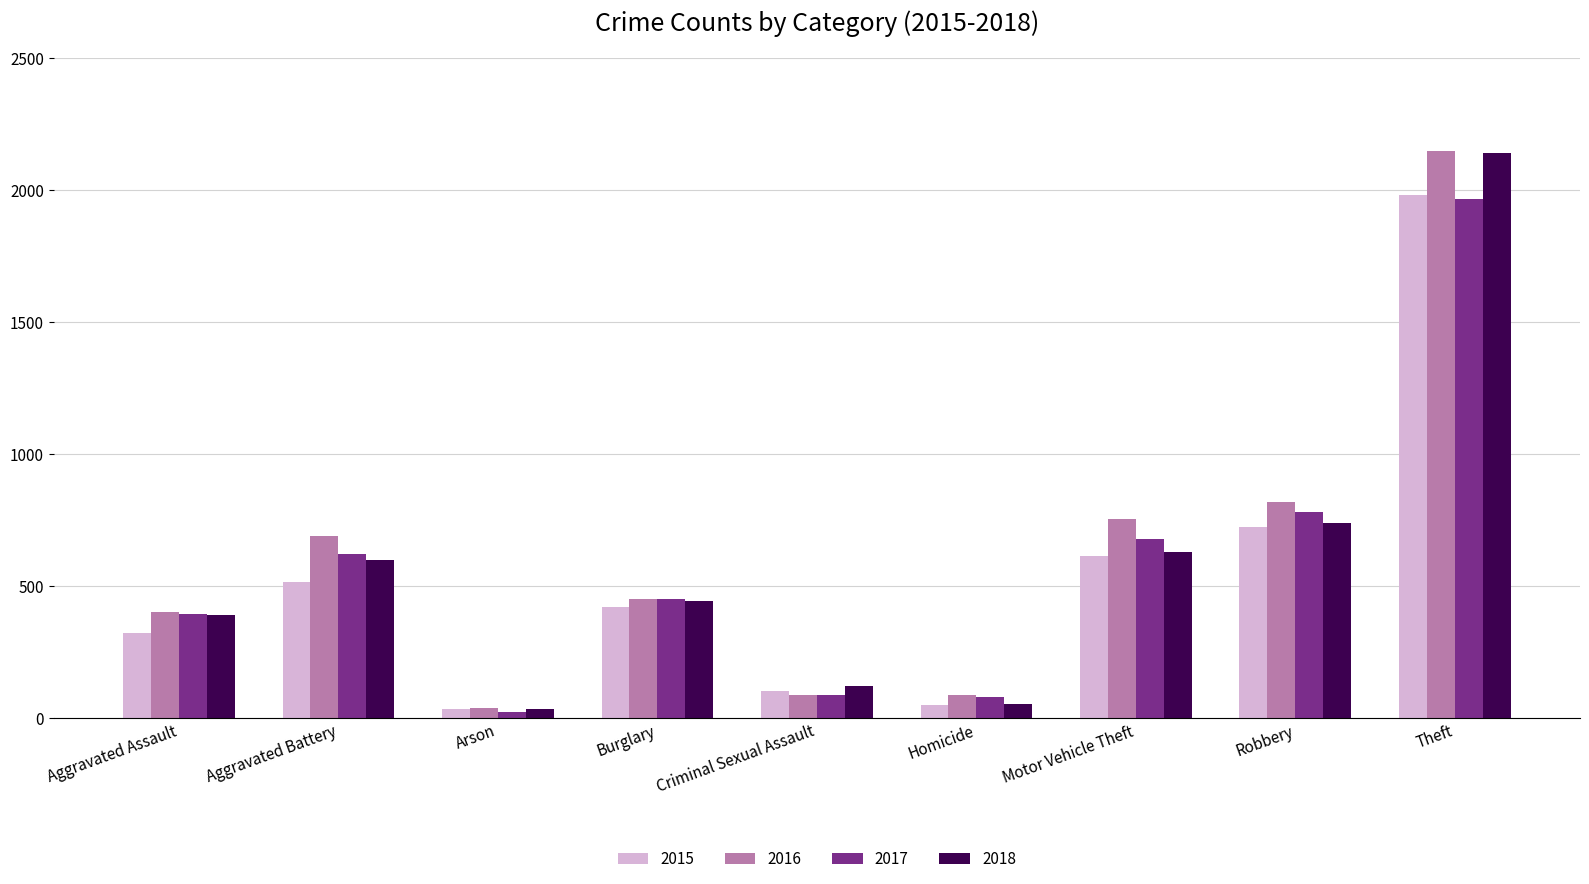

What is the label of the 9th bar from the left?

Theft